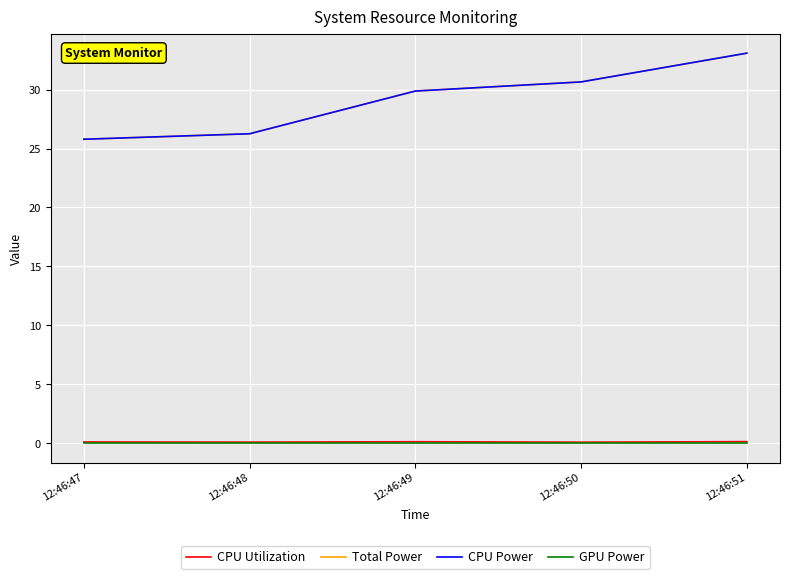

Is this an area chart (filled region under the line)?

No